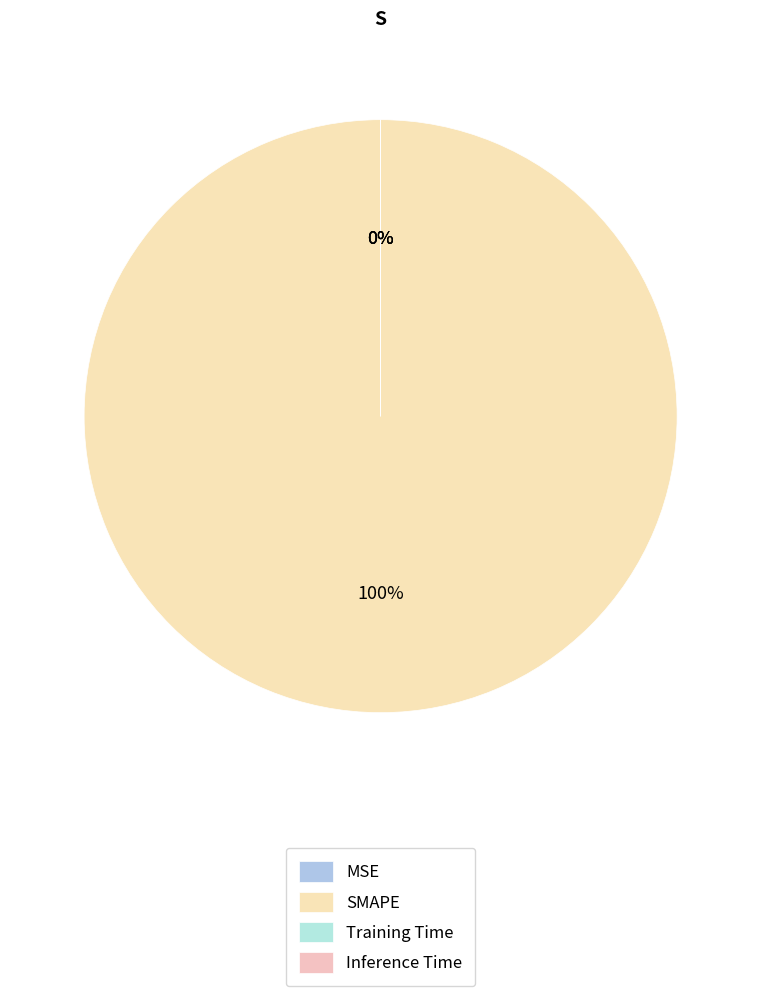

Rank the categories by value from lowest to highest.

MSE, Inference Time, Training Time, SMAPE